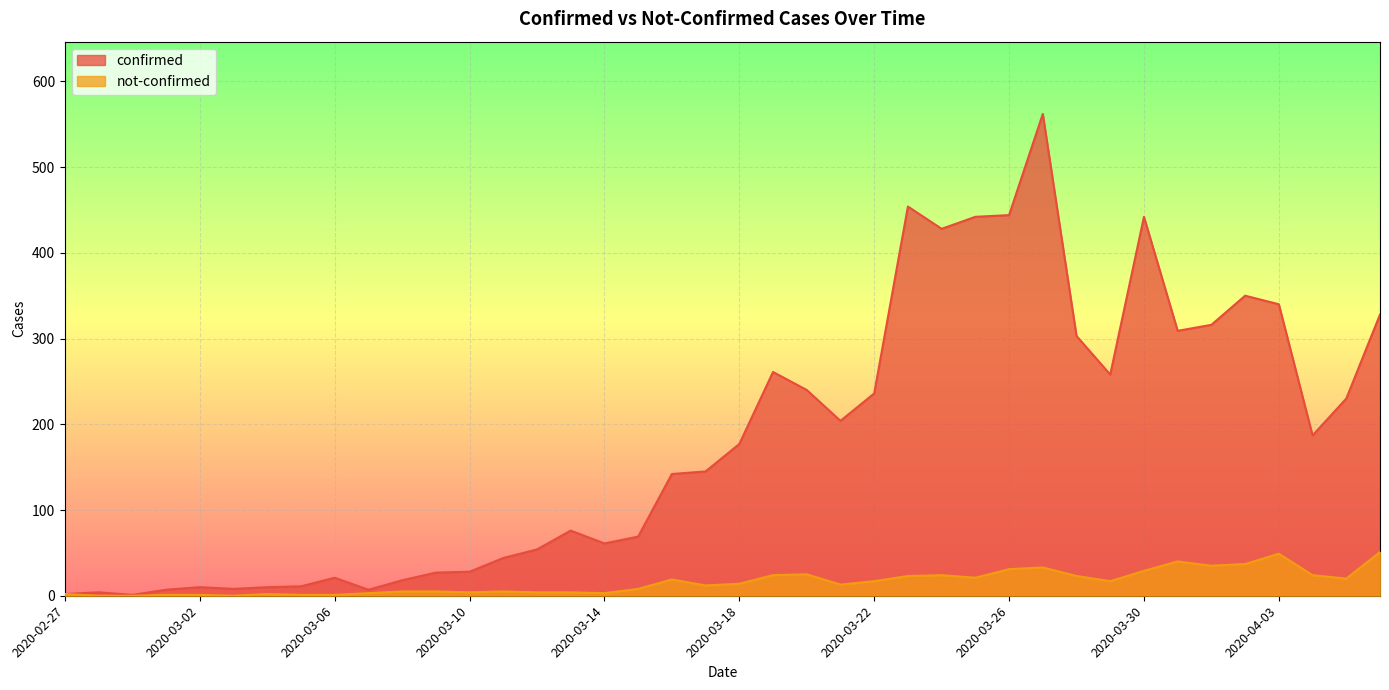

The value of confirmed at 2020-03-12 is 79. True or false?

False